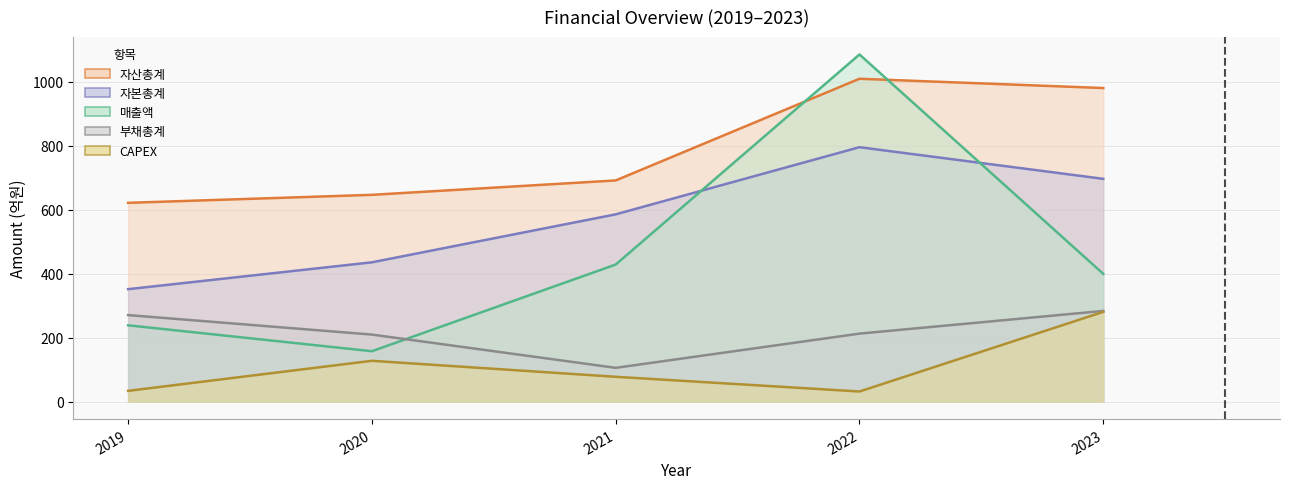

True or false: 자산총계 has a value of 1010 at 2022.

True